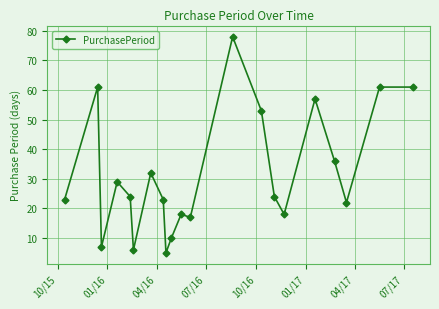

How many values are below 24?

10